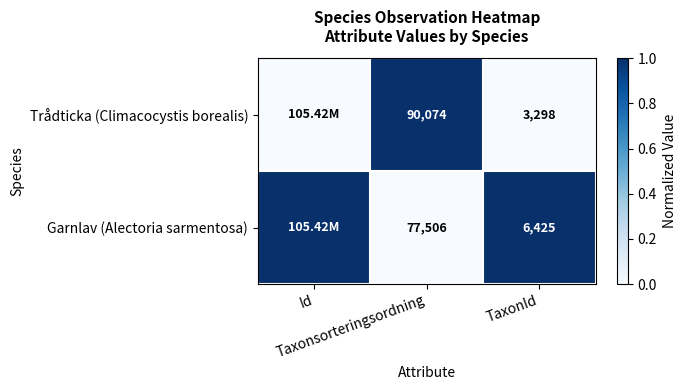

At which label does Garnlav (Alectoria sarmentosa) reach its peak?

Id